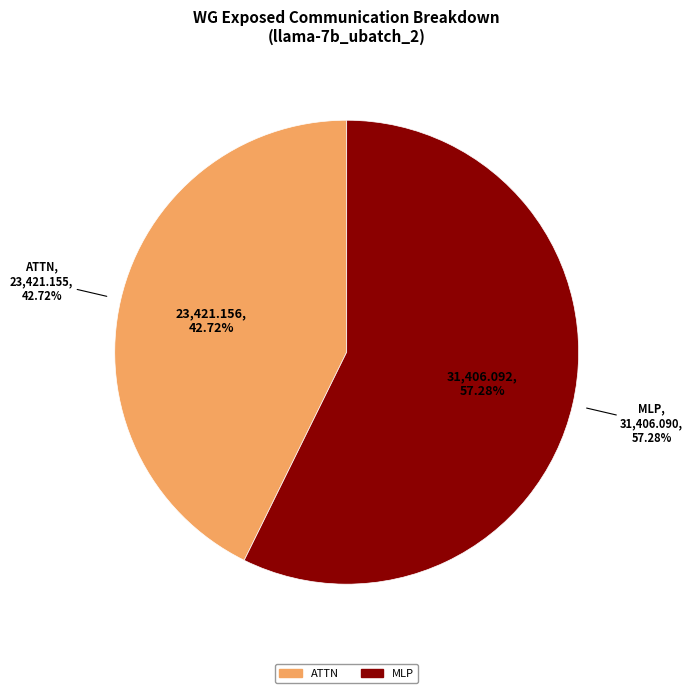

To the nearest percent, what is the combined percentage of ATTN and MLP?

100%